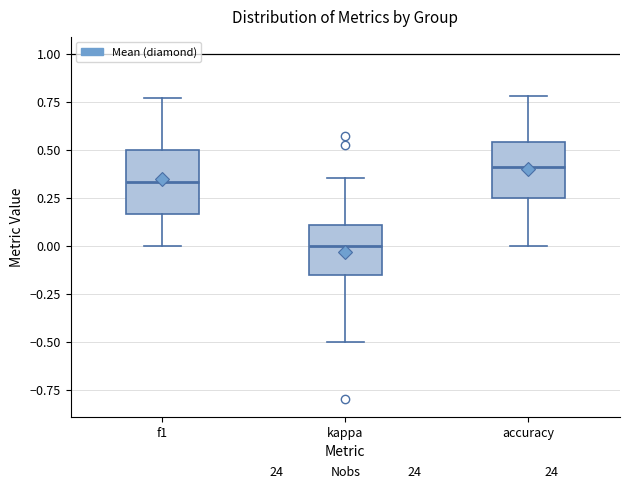

Reading left to right, read every box against the y-axis: the position of its median line, the range the box covers, and the ends of its whiskers. The values are not printed on the chart, so give them approximately, as read against the axis.

f1: median 0.35, box 0.15 to 0.50, whiskers 0.00 to 0.75
kappa: median 0.00, box -0.15 to 0.10, whiskers -0.50 to 0.35
accuracy: median 0.40, box 0.25 to 0.55, whiskers 0.00 to 0.80